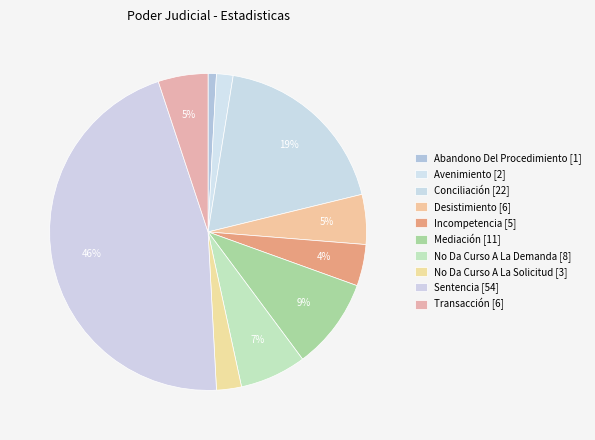

How many segments does this pie chart have?

10